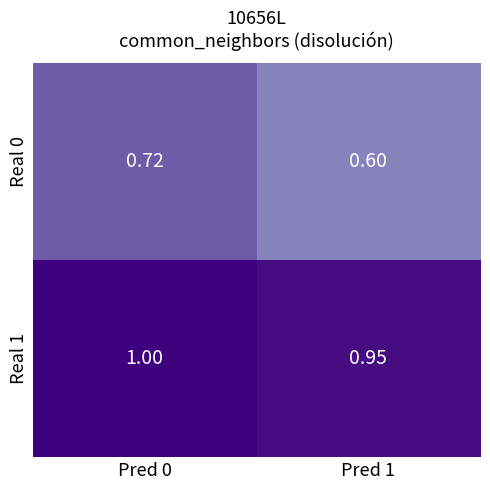

Reading right to left, extract all data points from this chart.

Real 0: Pred 1=0.6	Pred 0=0.7
Real 1: Pred 1=0.9	Pred 0=1.0